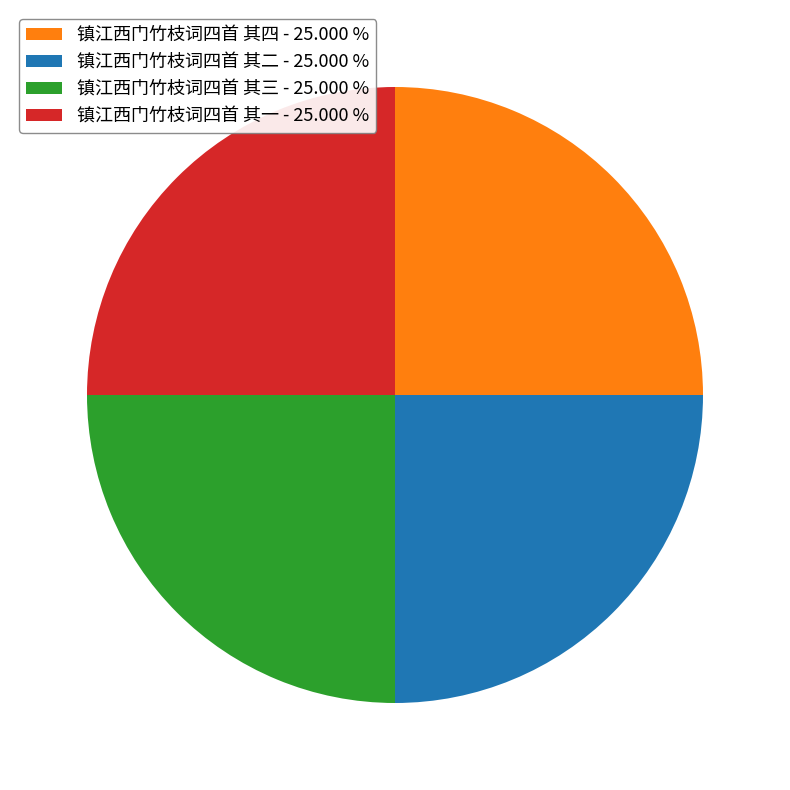

Does any single category account for the majority?

No